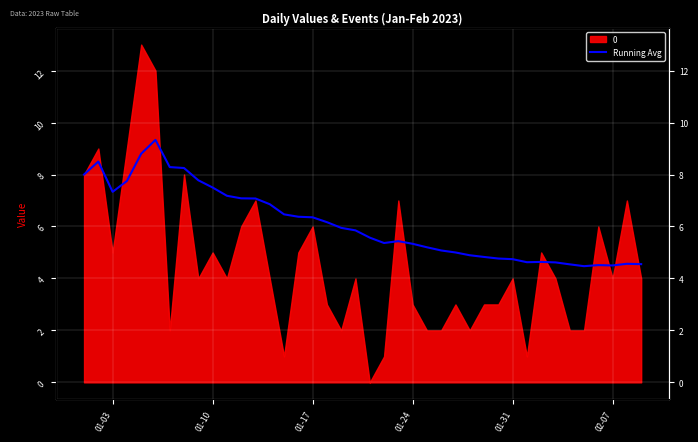

How many data points does each series have?

40